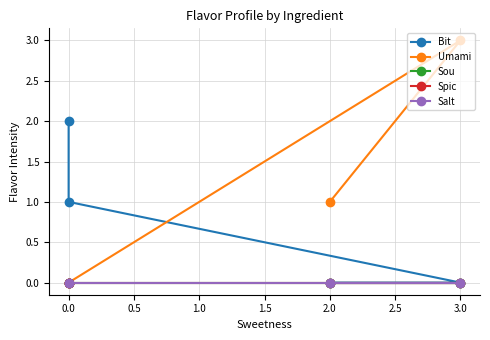

At how many categories does at least one series exceed 1?

2